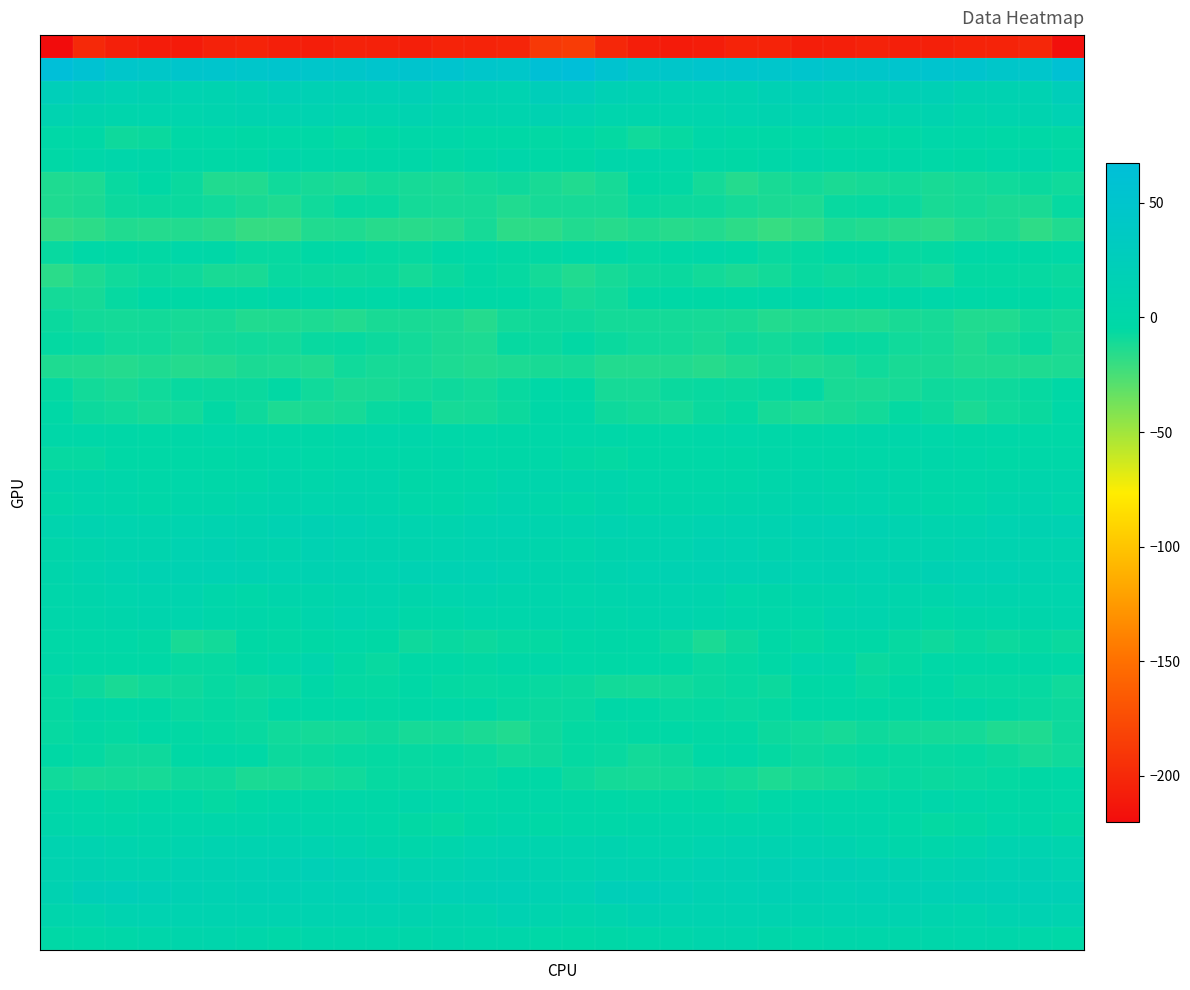

How many series are shown in this chart?

40